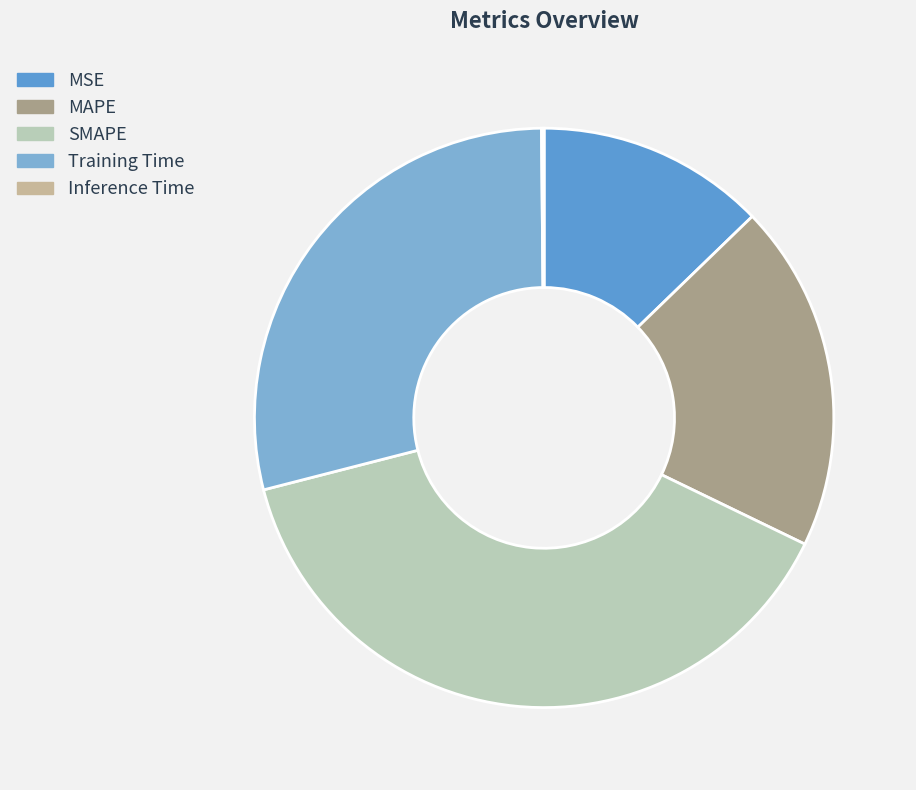

Do MAPE and MSE together represent more than half of the pie?

No